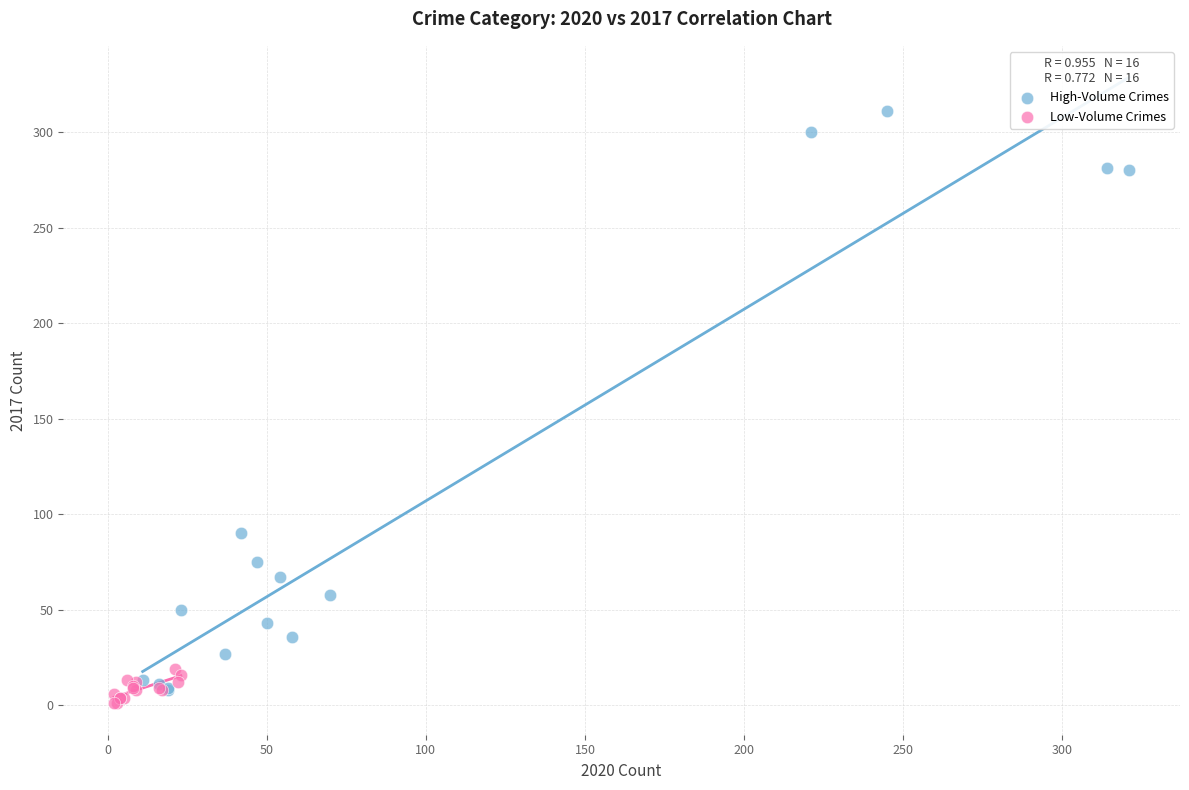

Which series contains the highest Y value?

High-Volume Crimes